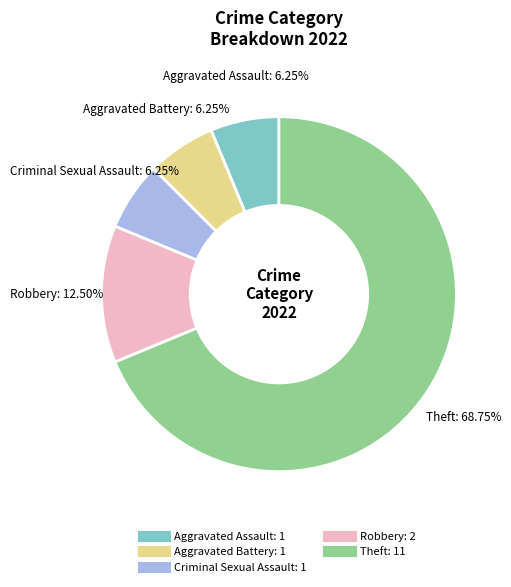

Which has a higher value, Aggravated Assault or Robbery?

Robbery